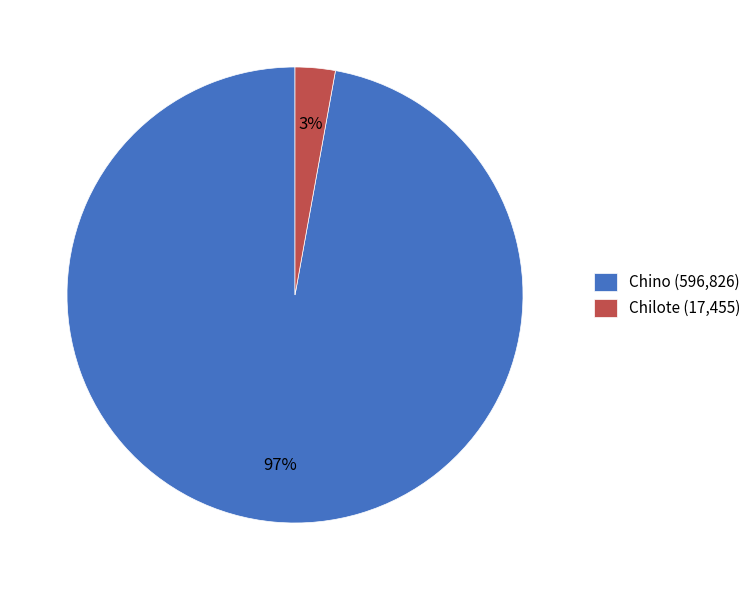

Which category has the smallest portion of the pie?

Chilote (17,455)